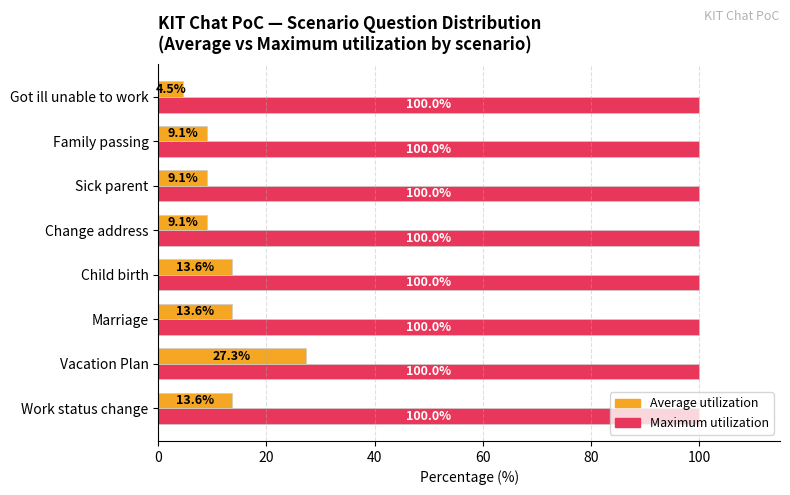

Is the value of Average utilization at Work status change greater than the value of Maximum utilization at Family passing?

No